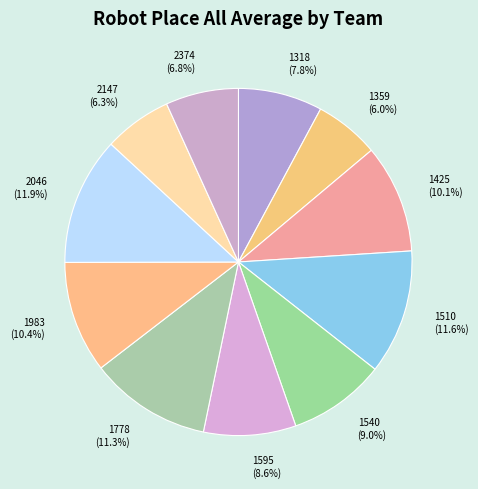

Combined, do 1318 and 2046 account for over 50%?

No